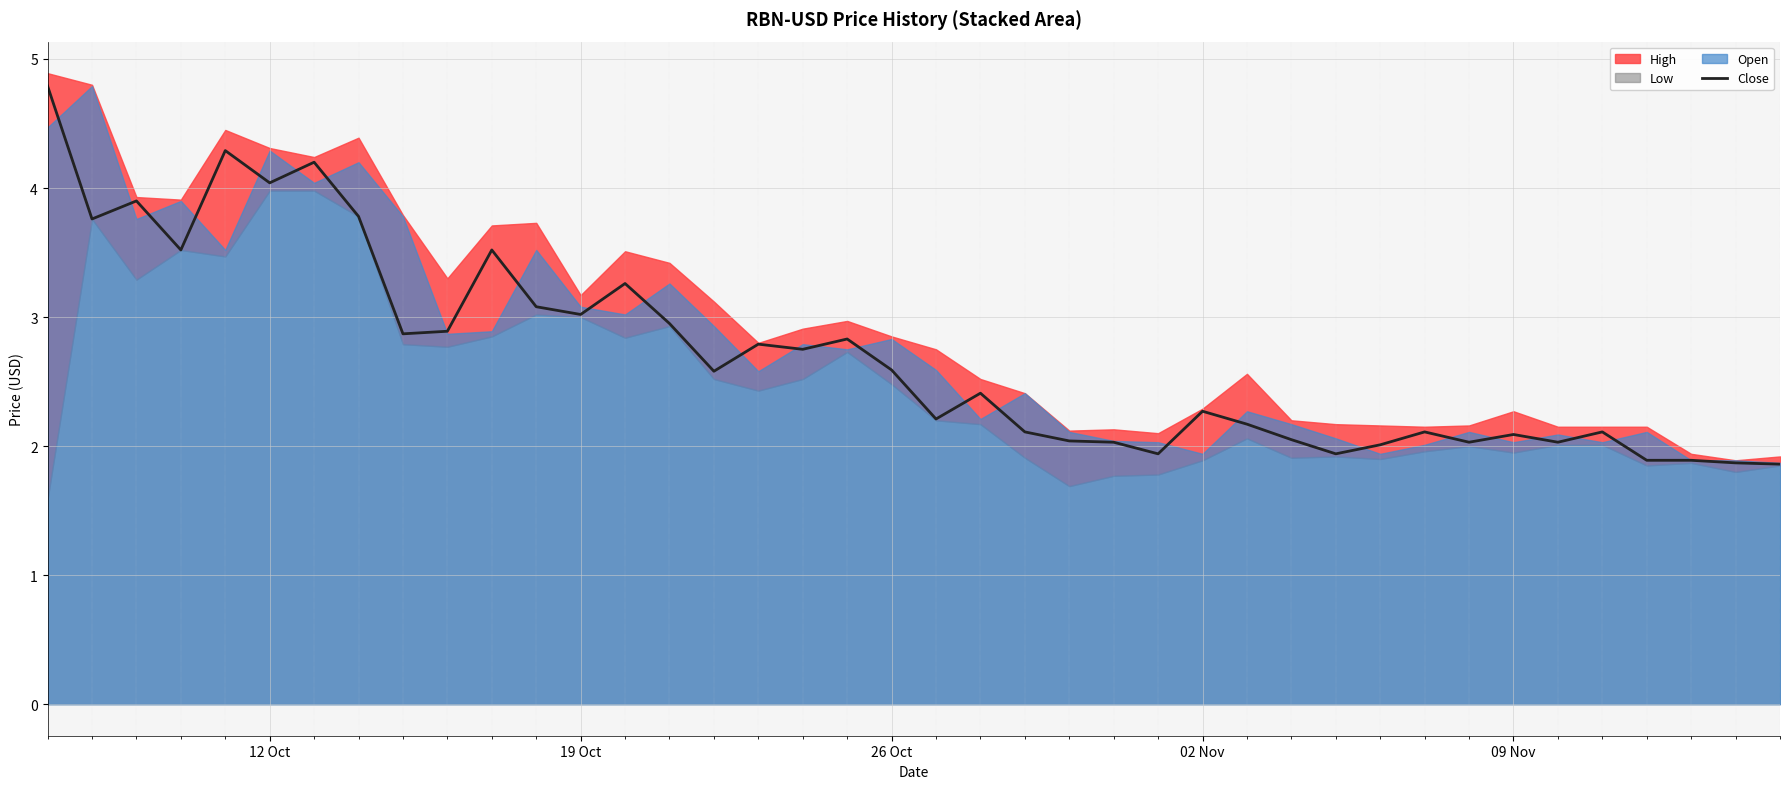

What is the minimum value for Close?

1.9